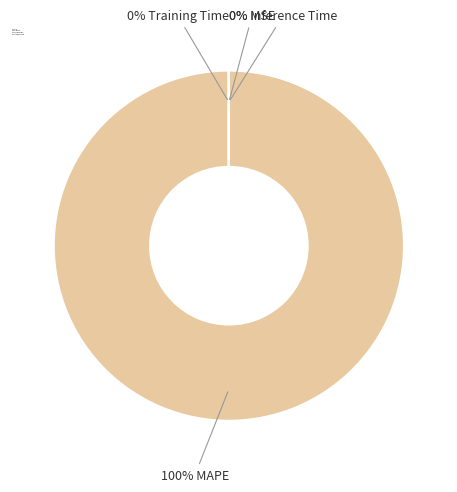

Rank the categories by value from lowest to highest.

Inference Time, Training Time, MSE, MAPE